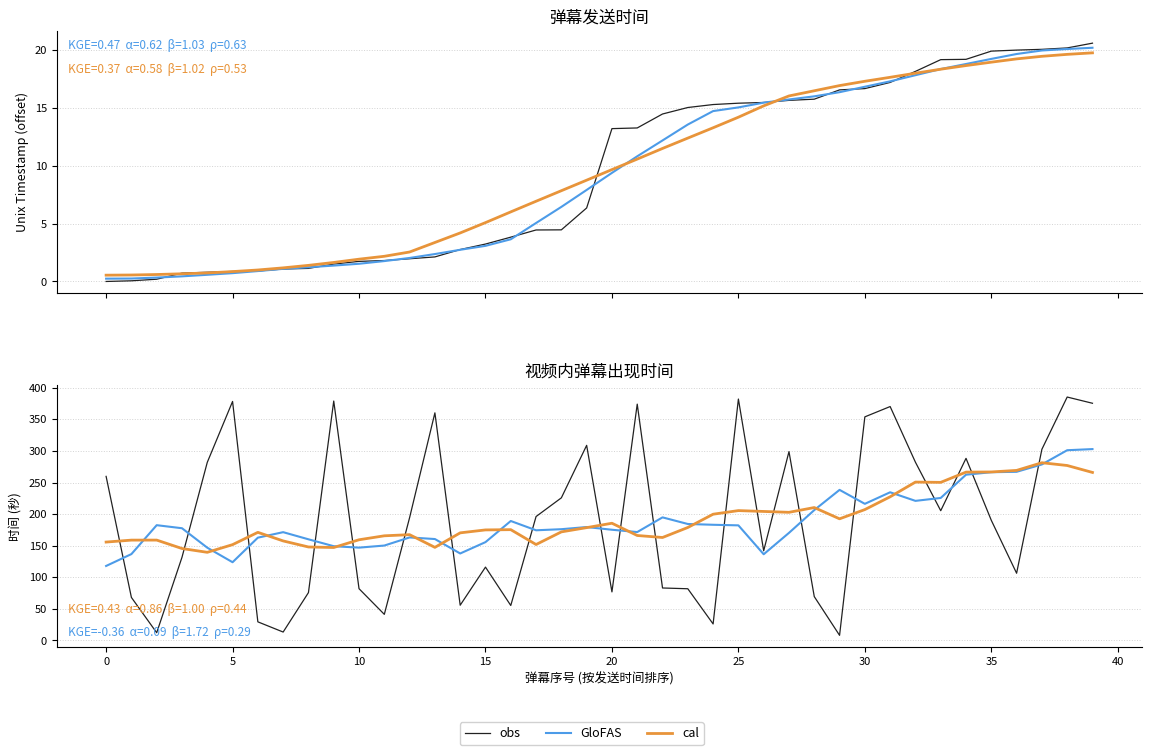

Which category has the highest value in the GloFAS series?

39